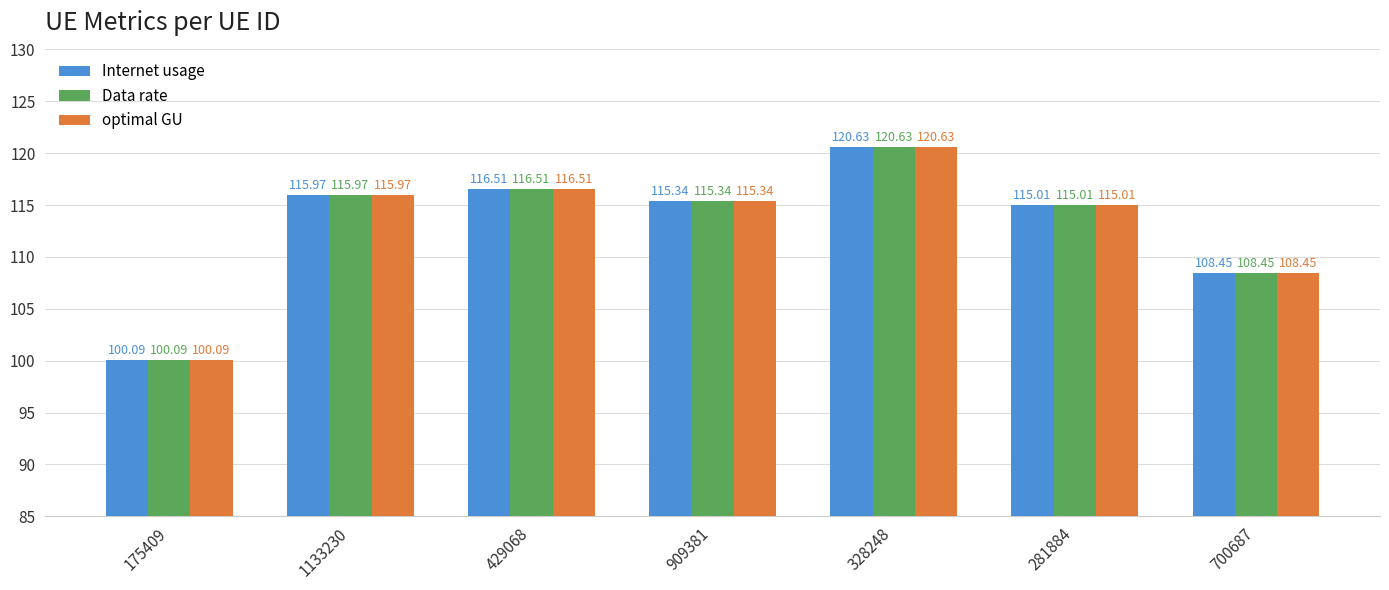

At which category is the sum across all series the highest?

328248